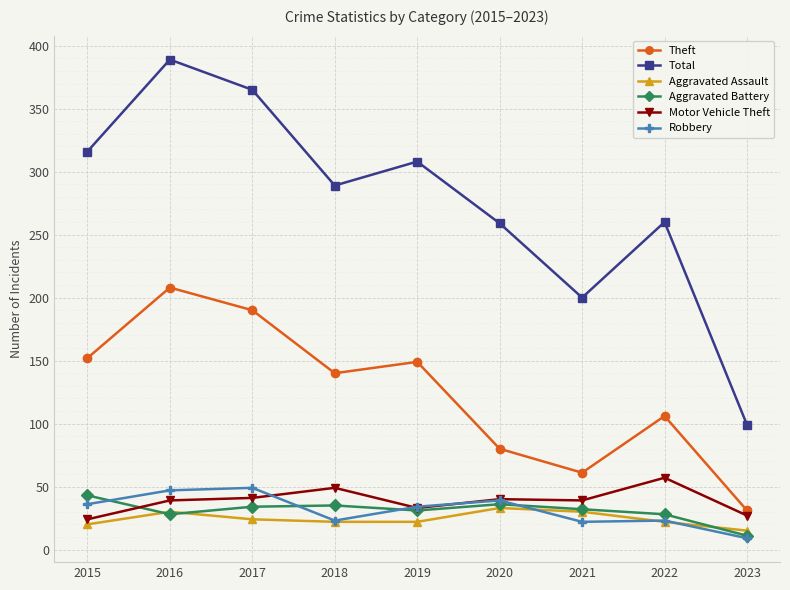

True or false: Motor Vehicle Theft has more than 1 points higher than both neighbors.

True